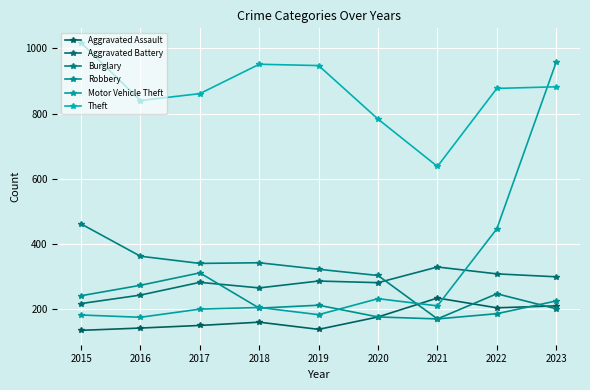

What are all the series names shown in the legend?

Aggravated Assault, Aggravated Battery, Burglary, Robbery, Motor Vehicle Theft, Theft